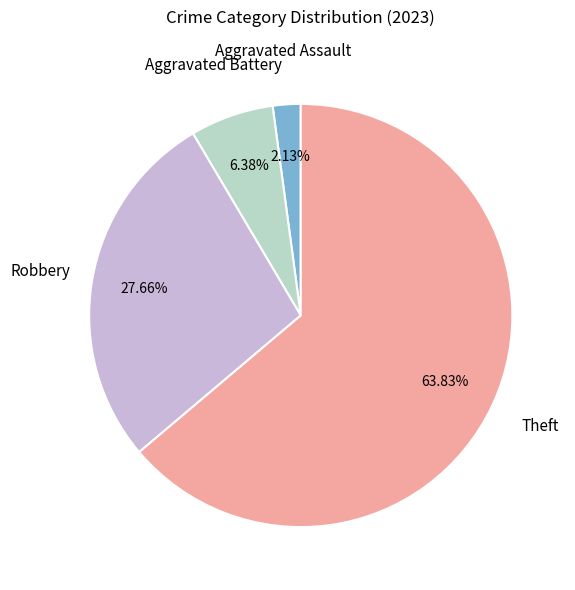

Is there any slice that represents more than half of the pie?

Yes